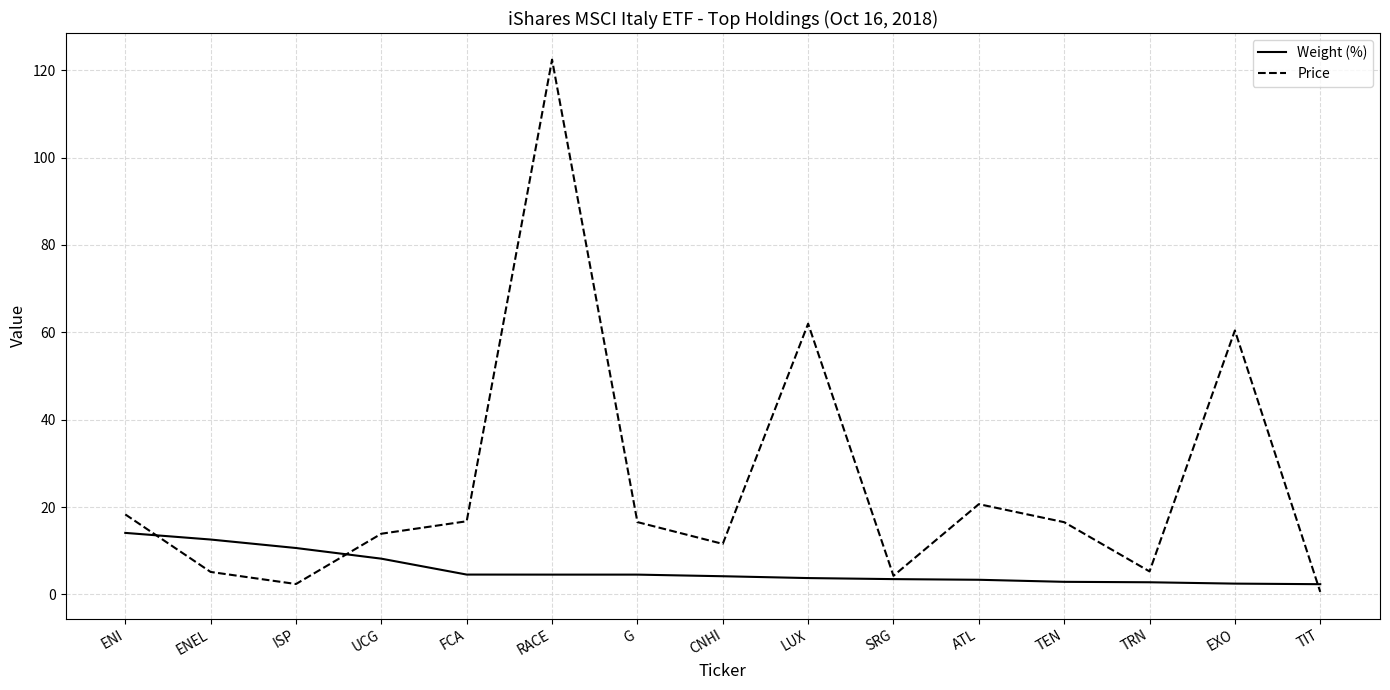

What is the spread (max minus min) of values at RACE?

117.9